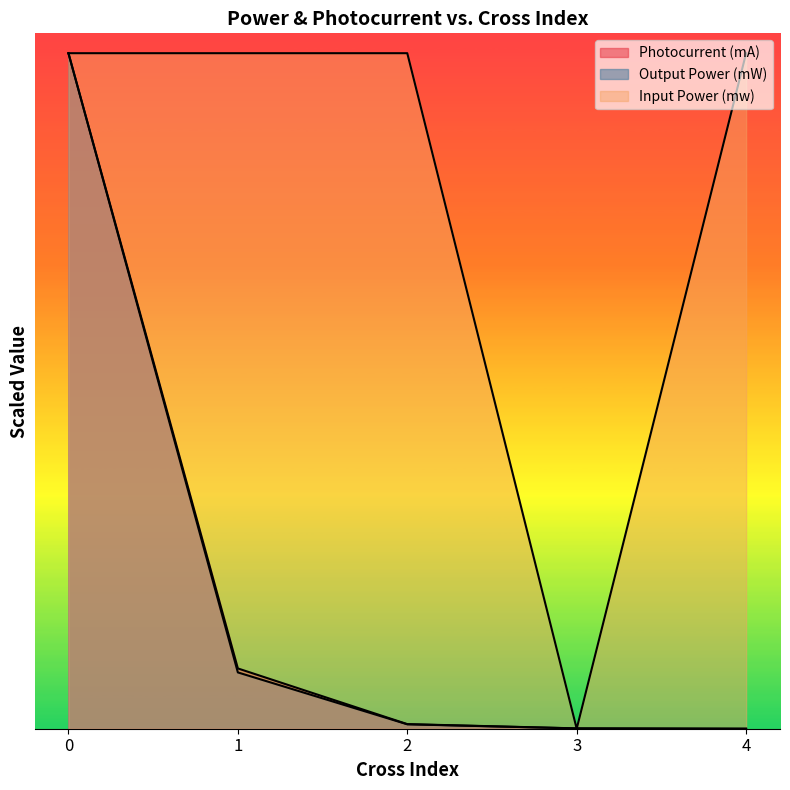

What is the value of the Output Power (mW) point at the 1st from the left?

34.0